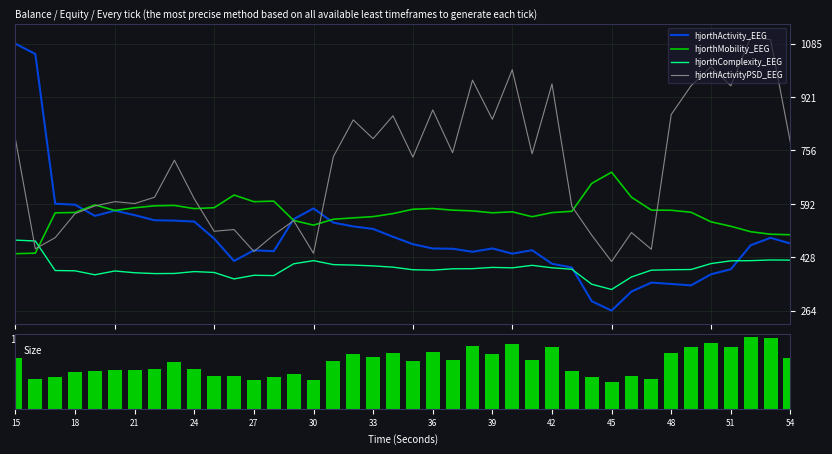

How many data points does each series have?

40